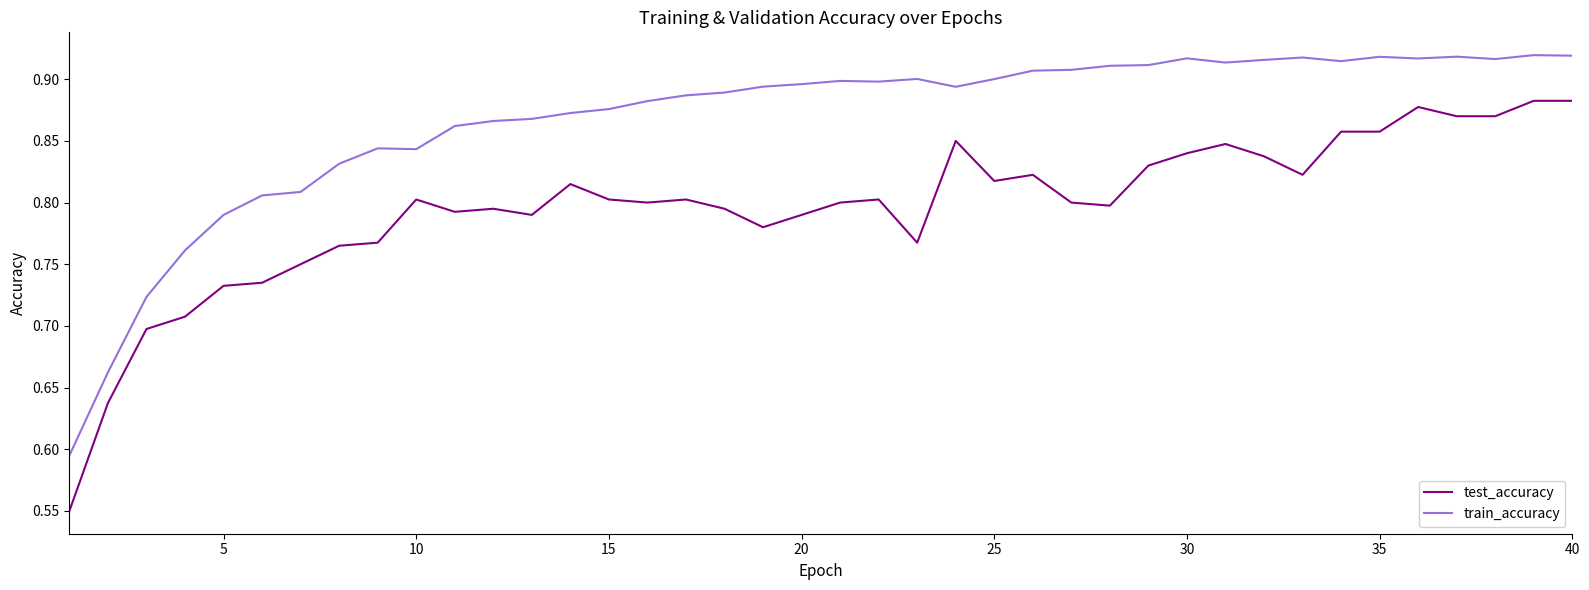

Which series has the largest range (max minus min)?

test_accuracy